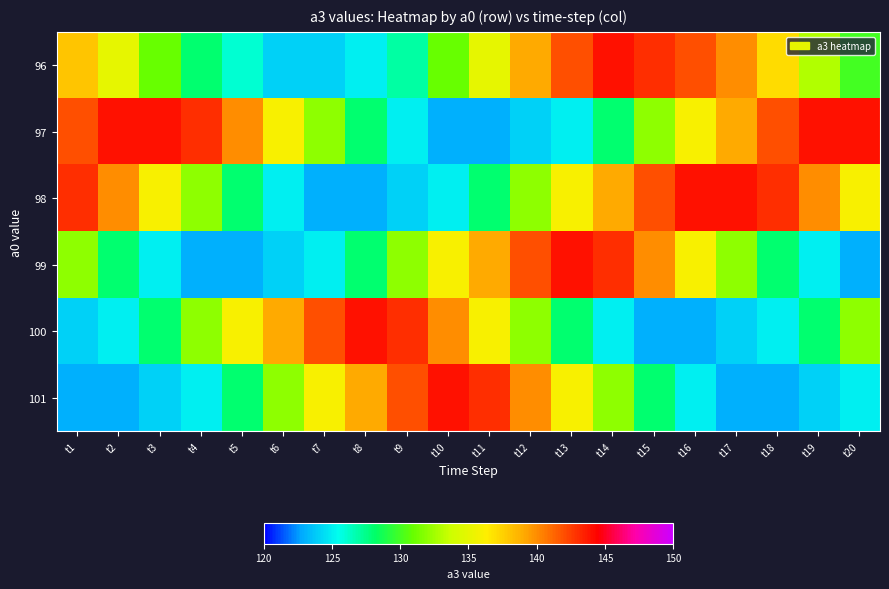

Which series has the largest total across all categories?

97